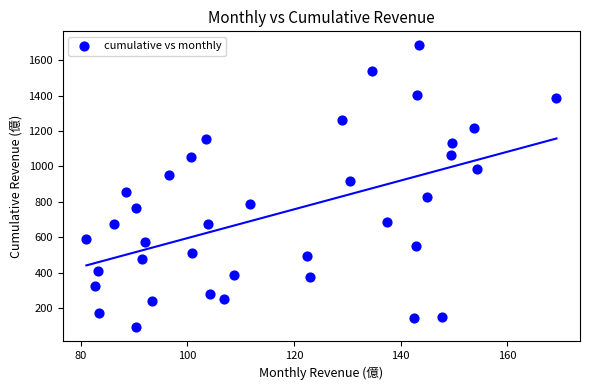

What is the range of X values (max minus min)?

88.1